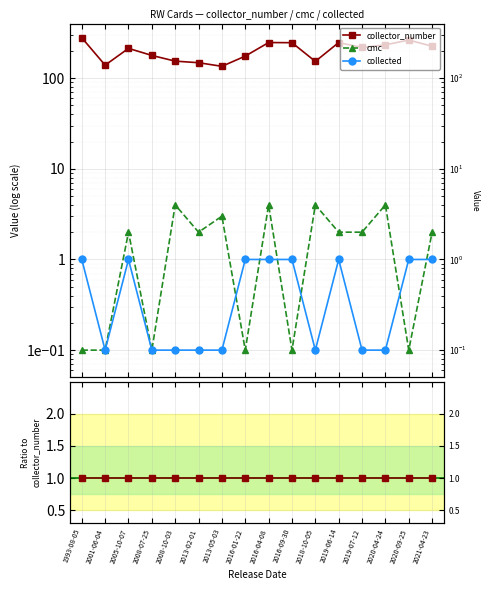

Which category has the highest value in the collector_number series?

1993-08-05